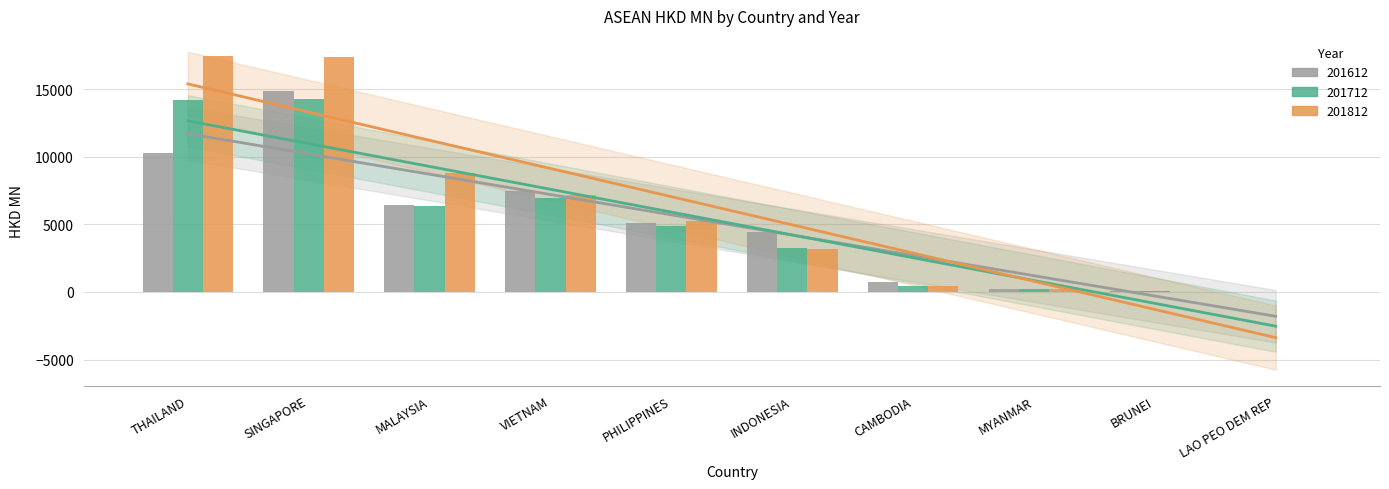

Rank the series at MYANMAR from lowest to highest value.

201812 Trend, 201712 Trend, 201612 Trend